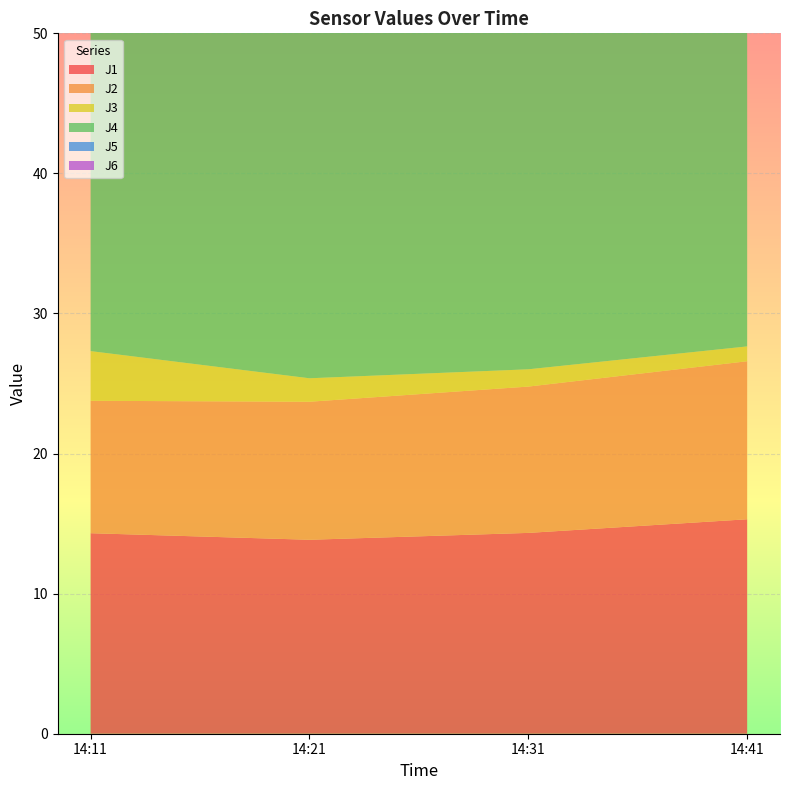

Reading left to right, extract all data points from this chart.

J1: 14.3	13.8	14.3	15.3
J2: 9.5	9.9	10.4	11.3
J3: 3.5	1.7	1.2	1.1
J4: 30.9	30.3	31.4	33.5
J5: 23.4	23.9	25.1	27.0
J6: 11.1	10.8	11.2	12.0